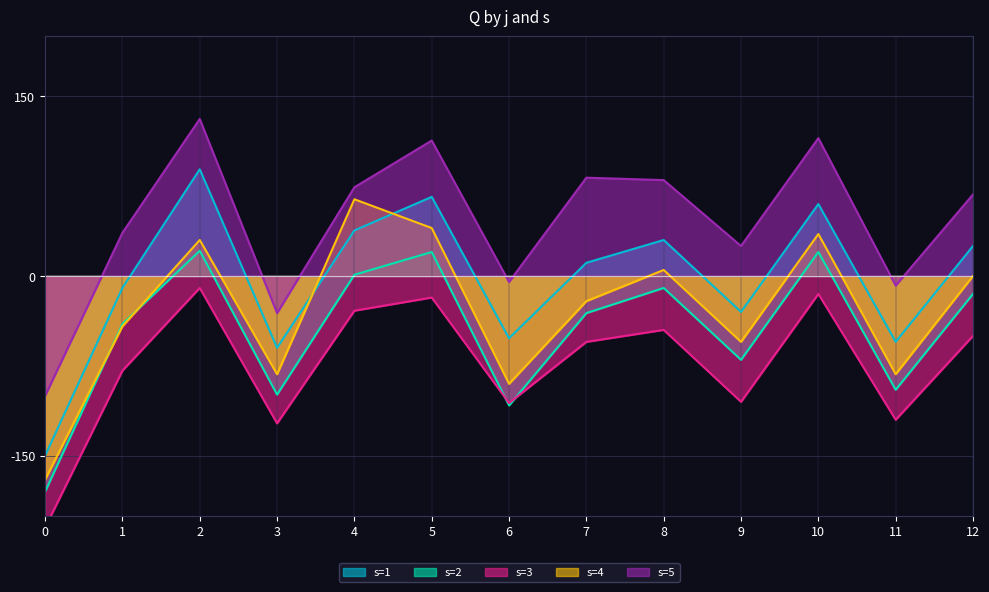

At which category does the chart reach its peak across all series?

2